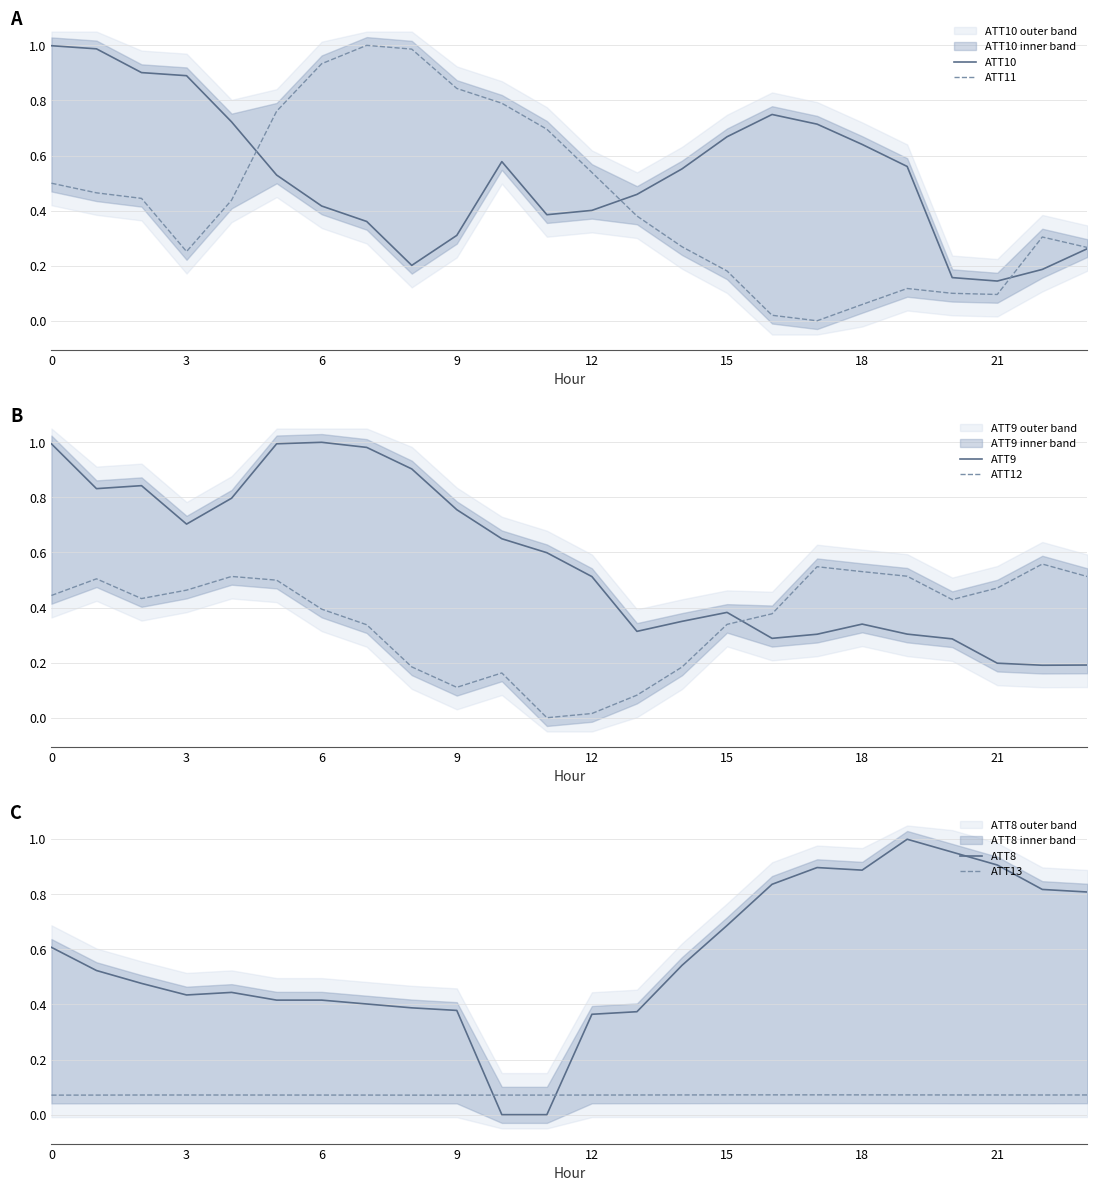

What is the spread (max minus min) of values at 22?

0.7